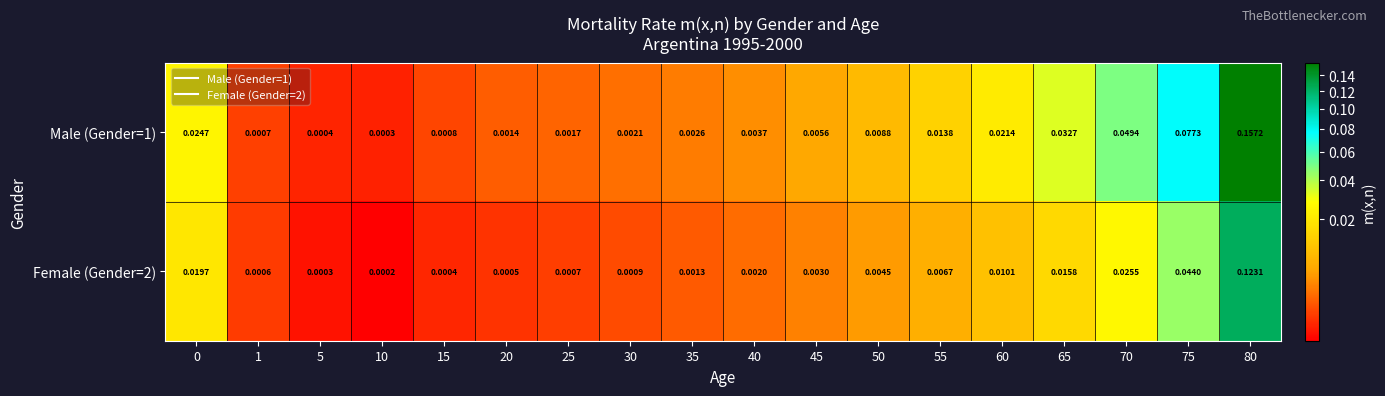

Is the value of Male (Gender=1) at 55 greater than the value of Female (Gender=2) at 20?

Yes